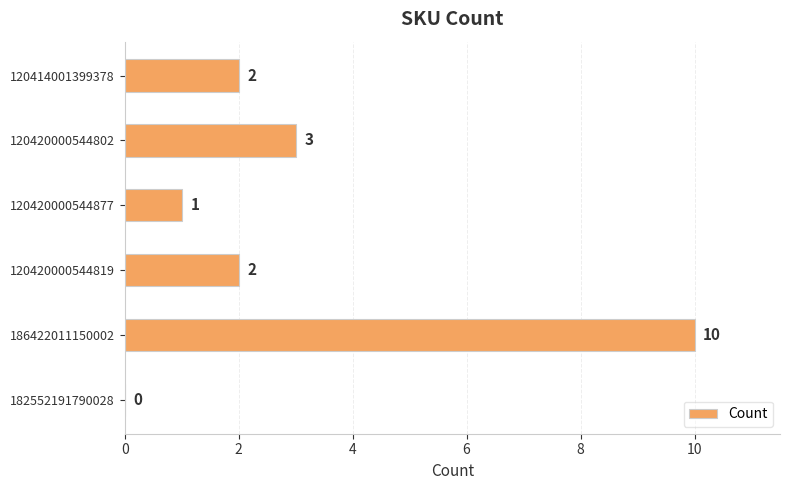

Which has a higher value, 120420000544802 or 182552191790028?

120420000544802